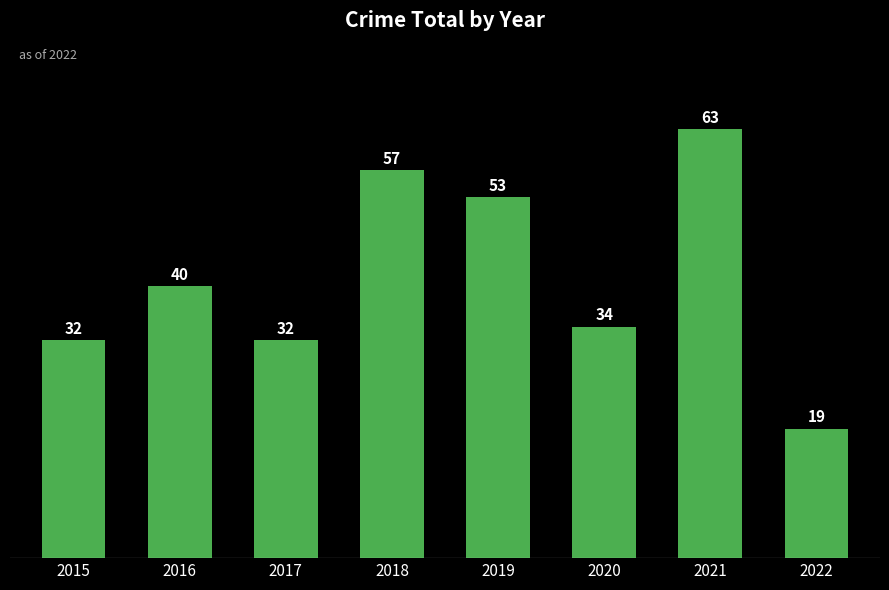

Are the bars grouped side by side (vs. stacked)?

No